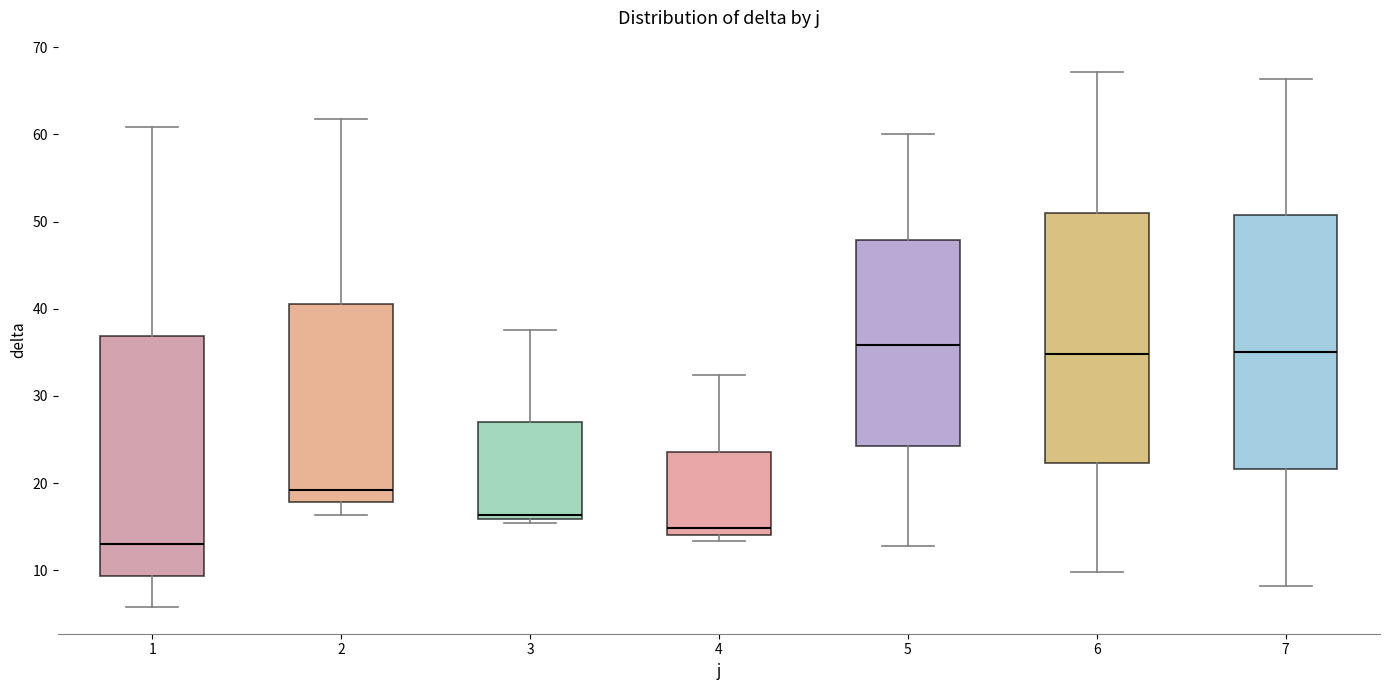

Reading left to right, transcribe this box plot: for each box, give where its median line is, the range the box spans, and where its two whiskers end, as read against the y-axis. The values are not printed on the chart, so give them approximately, as read against the axis.

1: median 13, box 9 to 37, whiskers 6 to 61
2: median 19, box 18 to 41, whiskers 16 to 62
3: median 16 (just above the box's lower edge), box 16 to 27, whiskers 15 to 38
4: median 15, box 14 to 24, whiskers 13 to 32
5: median 36, box 24 to 48, whiskers 13 to 60
6: median 35, box 22 to 51, whiskers 10 to 67
7: median 35, box 22 to 51, whiskers 8 to 66